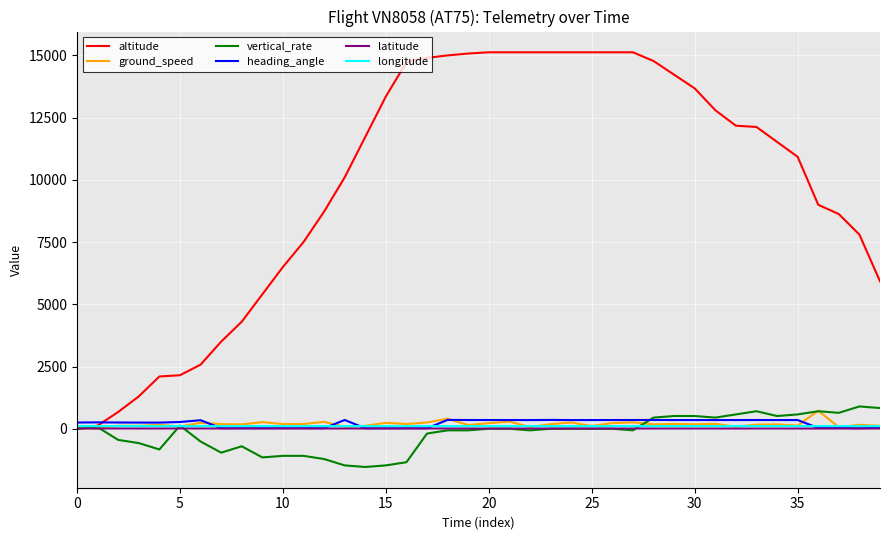

What is the smallest value displayed?

-1536.0